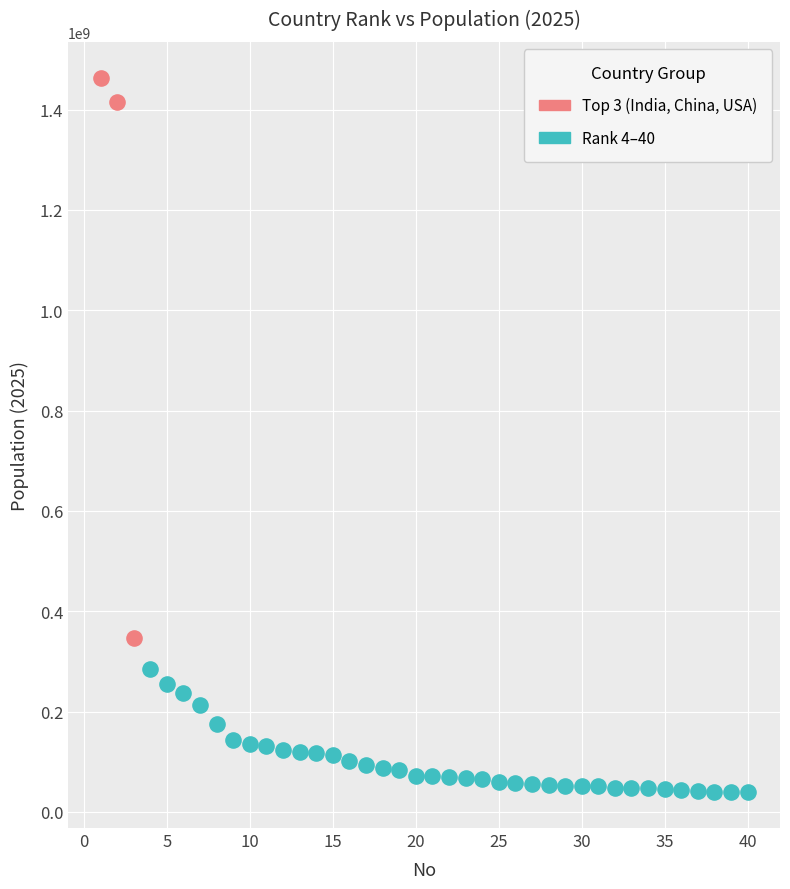

Which series contains the lowest Y value?

Rank 4–40